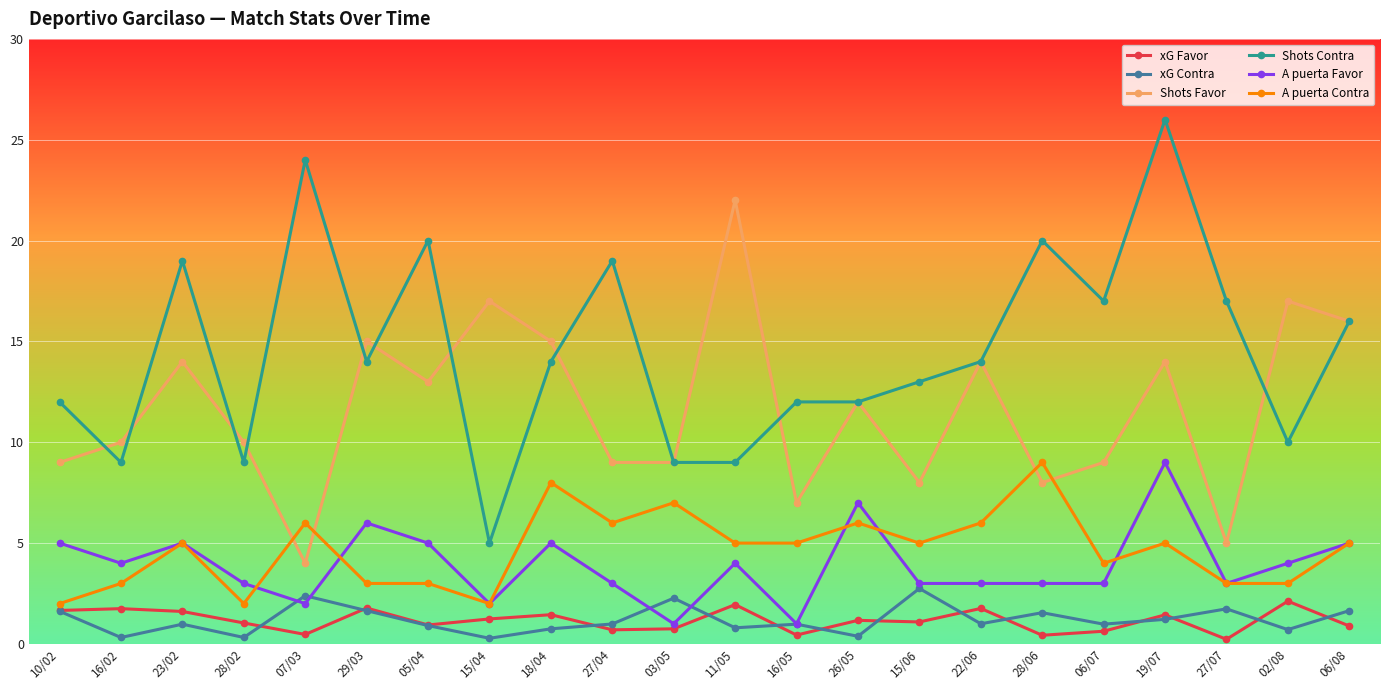

True or false: A puerta Favor and Shots Favor intersect in this chart.

False